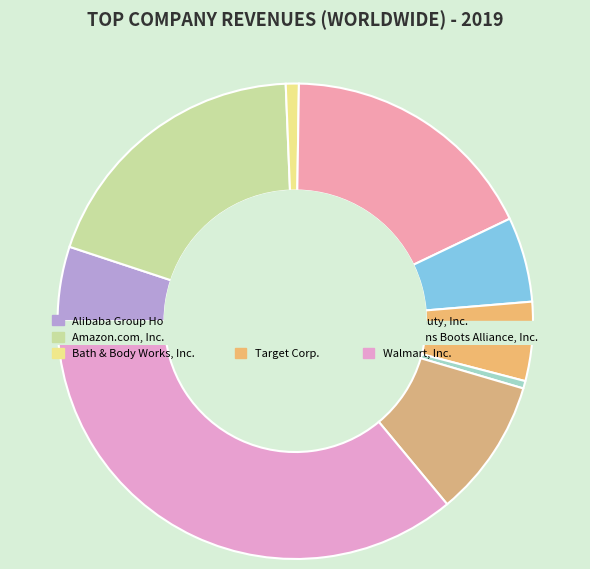

The Alibaba Group Holding Ltd. slice represents 5% of the pie. True or false?

True